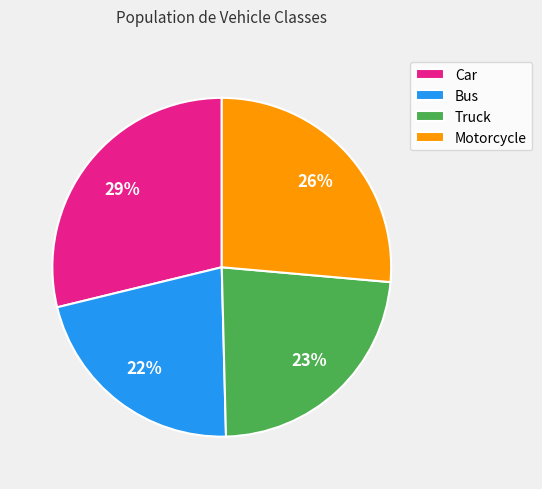

Which slice is the smallest?

Bus